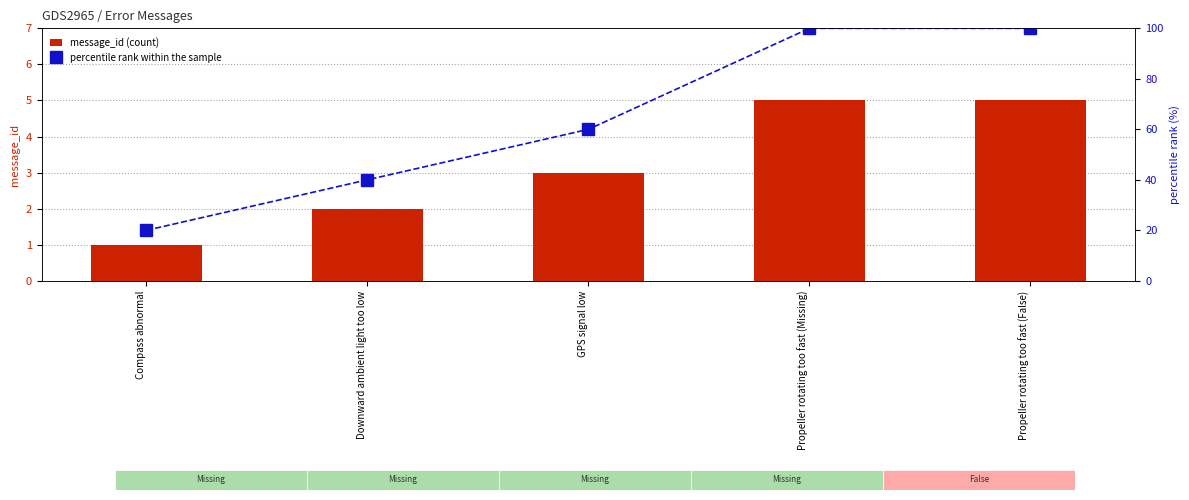

What is the difference between the highest and lowest values at Propeller rotating too fast (Missing)?

95